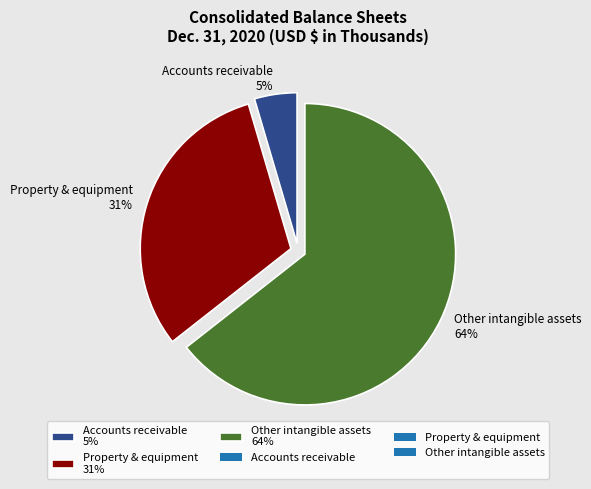

Is the sum of Other intangible assets and Accounts receivable greater than half?

Yes